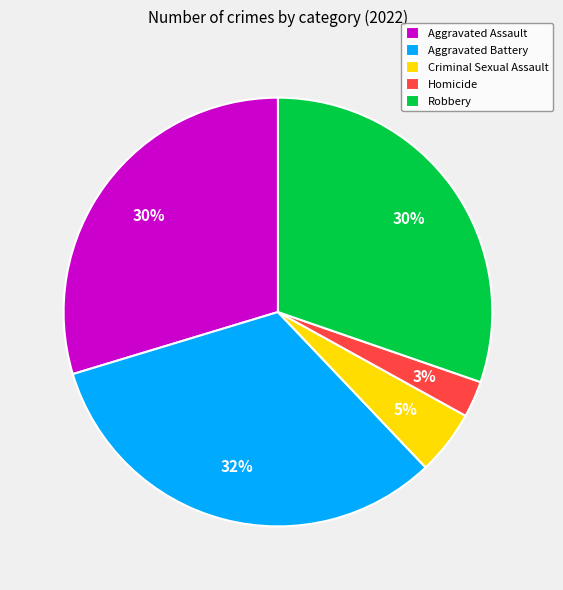

To the nearest percent, what percentage of the pie is Aggravated Battery?

32%